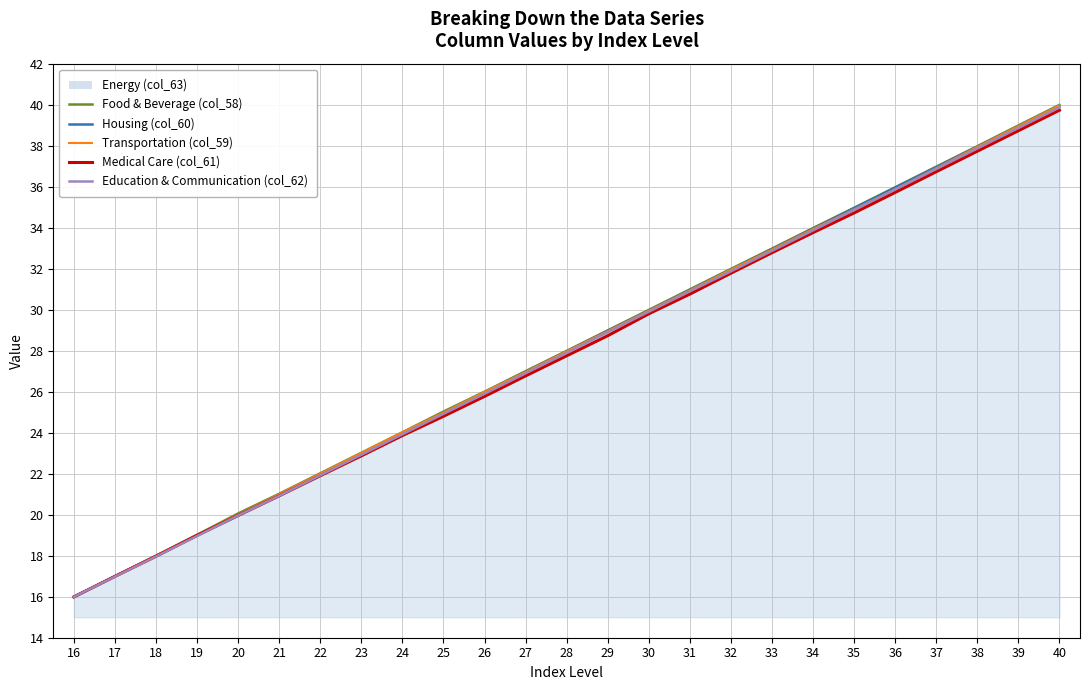

What is the approximate value of Education & Communication (col_62) at 28?

27.9